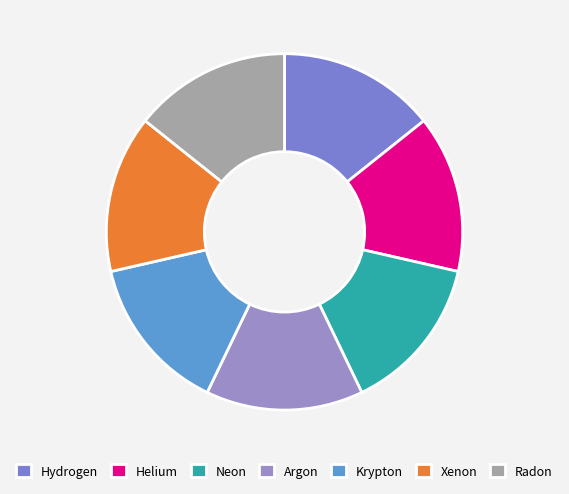

Is it true that Neon is 24% of the pie?

False